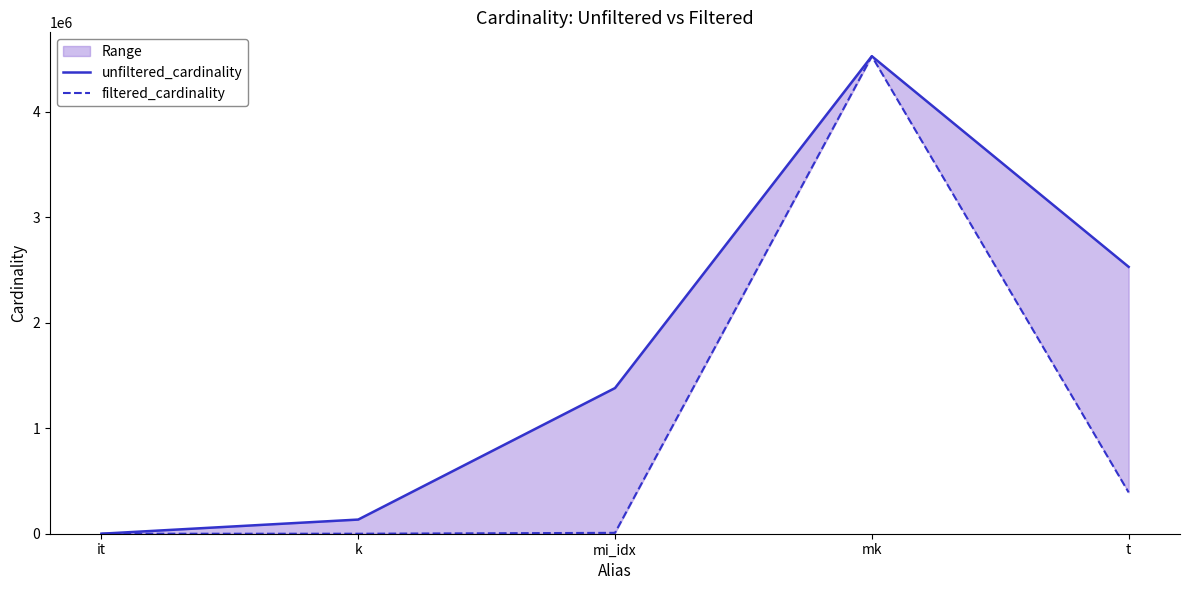

True or false: filtered_cardinality and unfiltered_cardinality cross at least once.

False